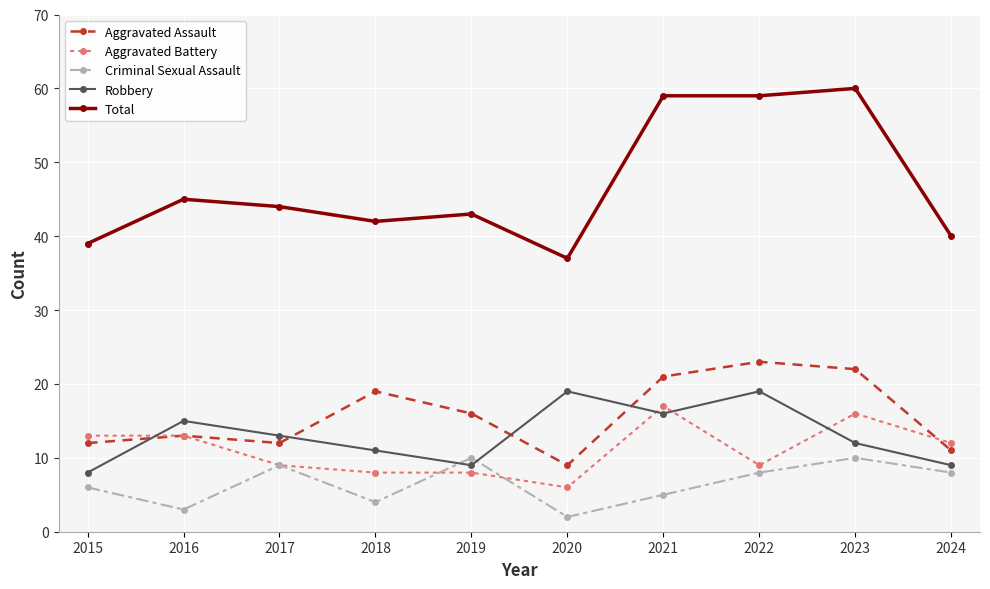

True or false: Aggravated Assault and Total intersect in this chart.

False